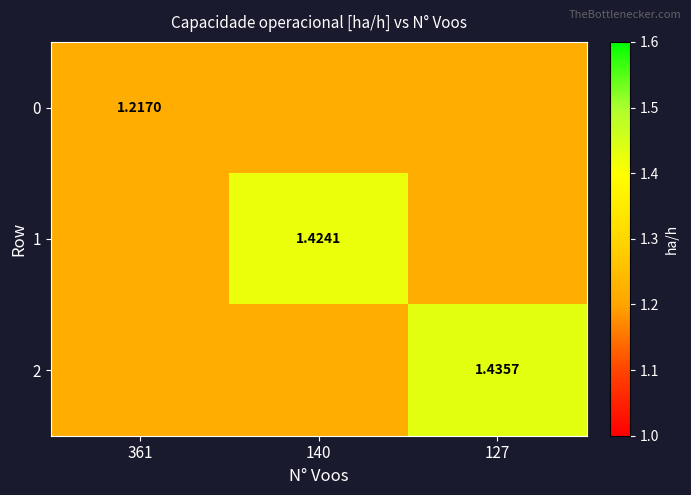

Rank the categories by 0 value from lowest to highest.

361, 140, 127